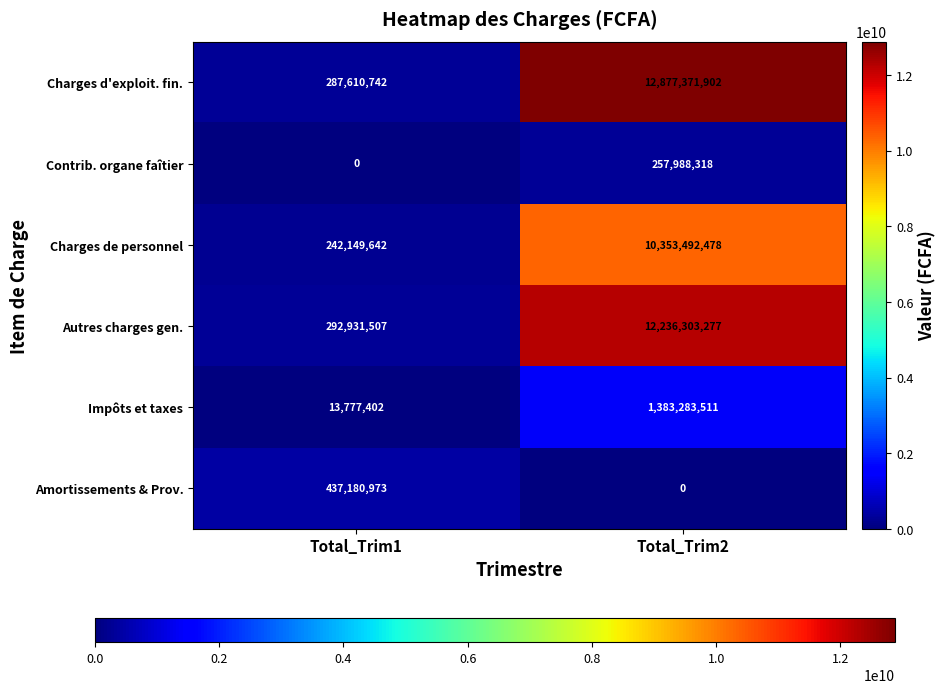

Between Total_Trim1 and Total_Trim2, which series saw the biggest shift?

Charges d'exploit. fin.